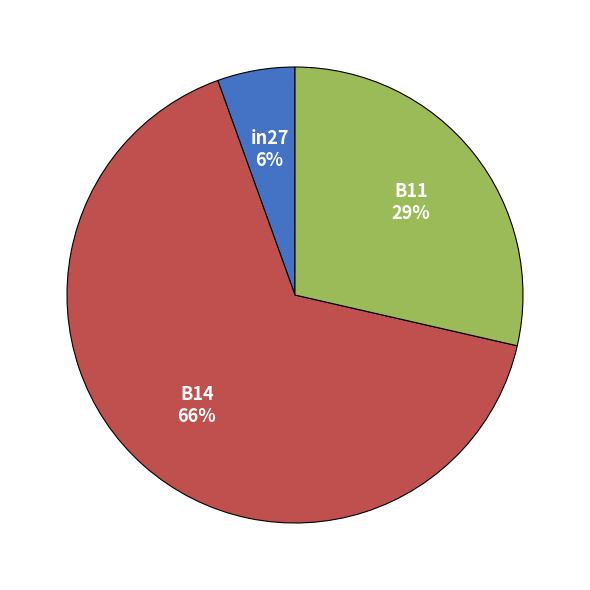

To the nearest percent, what is the average slice percentage?

33%